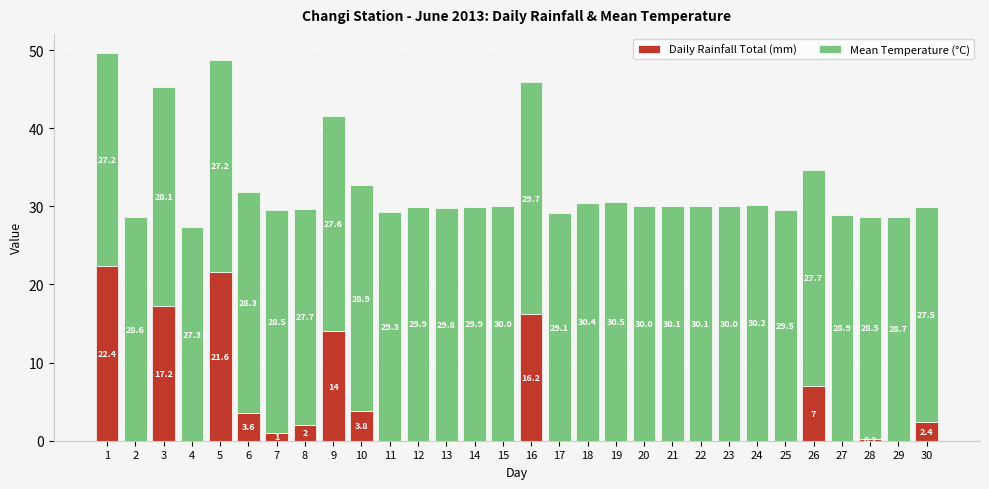

Where is Daily Rainfall Total (mm) nearest to the value 11?

9